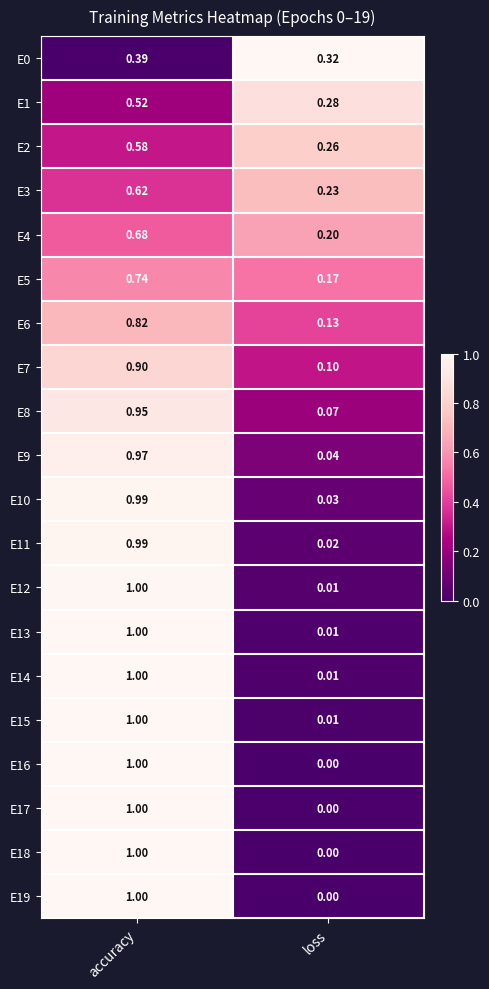

Which category has the highest value in the E19 series?

accuracy